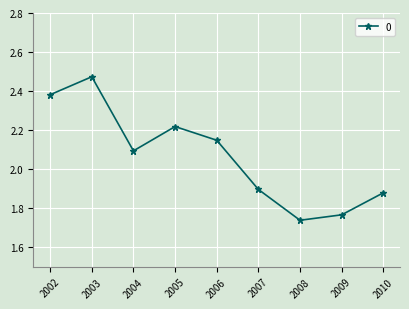

How many values are between 1 and 2?

4